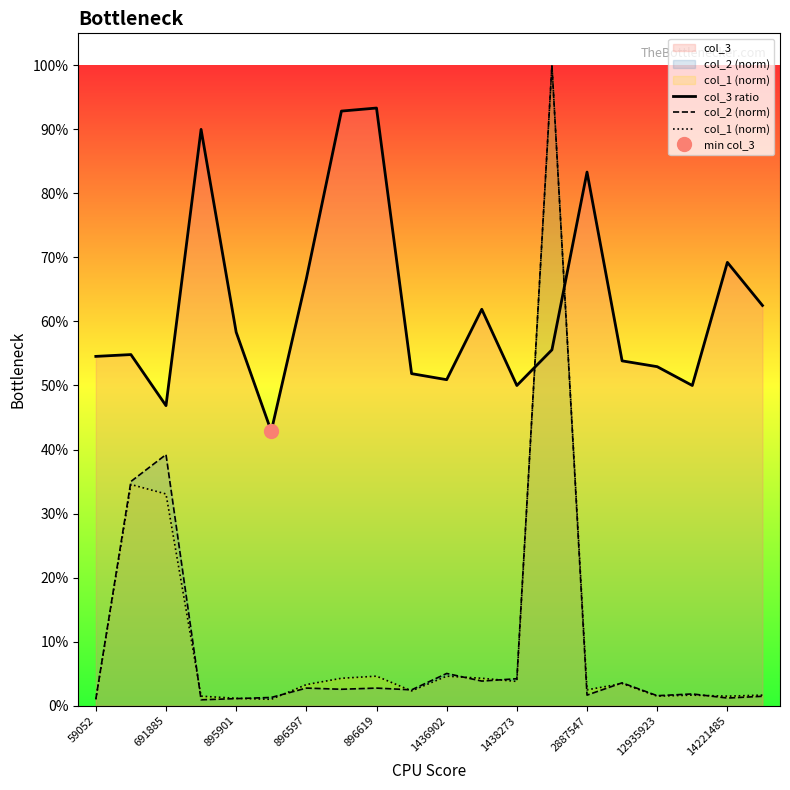

What is the maximum value shown in the chart?

1.0